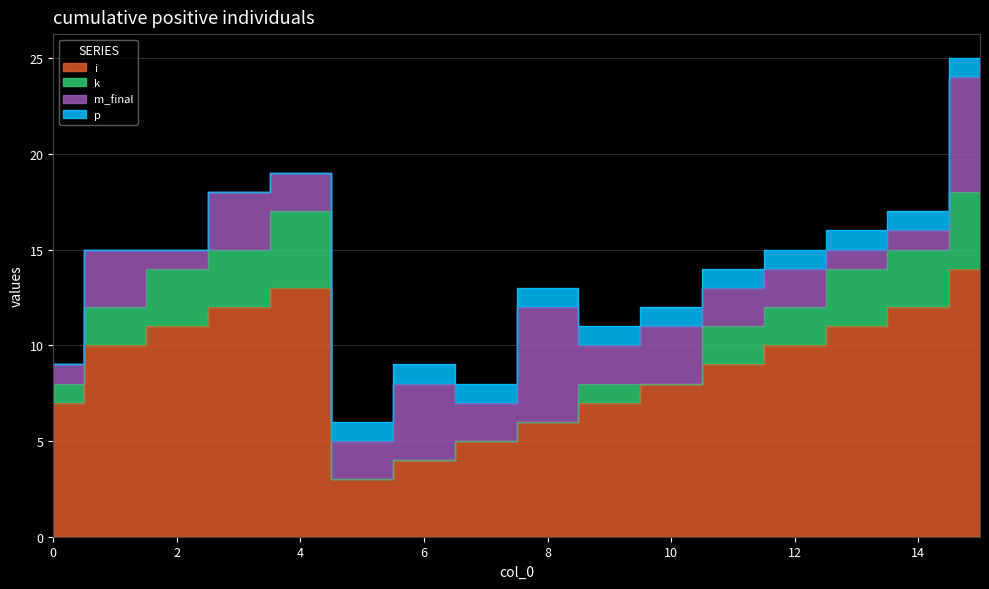

True or false: p and i cross at least once.

False